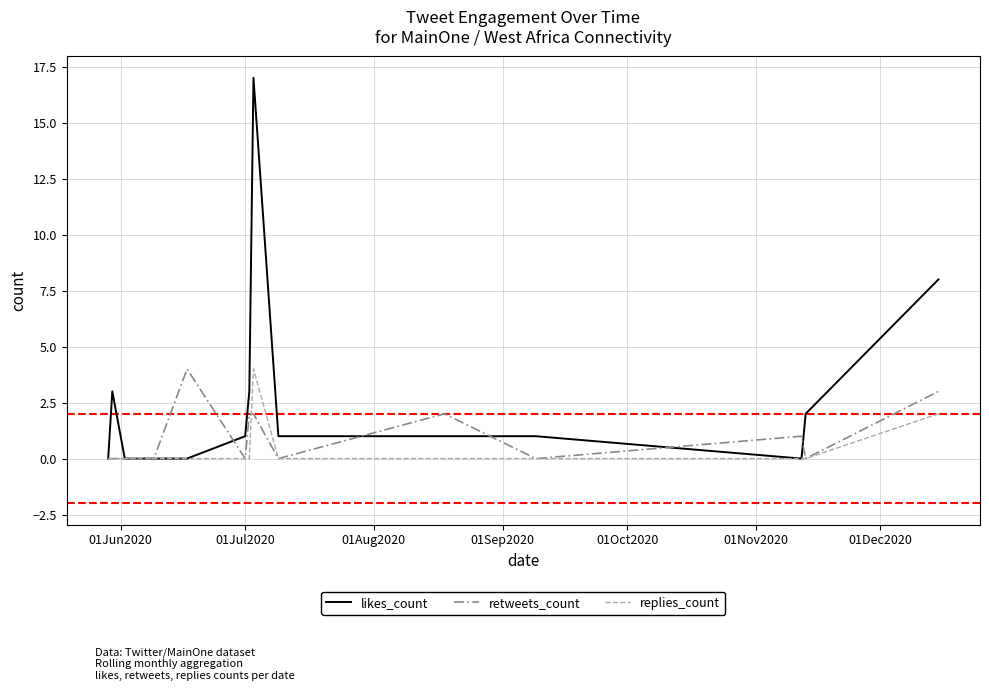

Which series has the widest spread of values?

likes_count